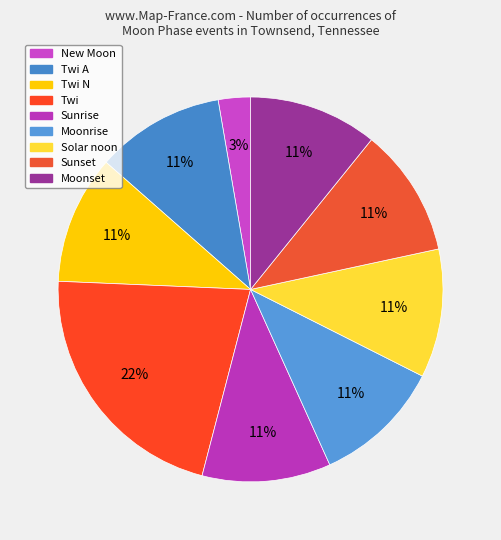

How many segments does this pie chart have?

9